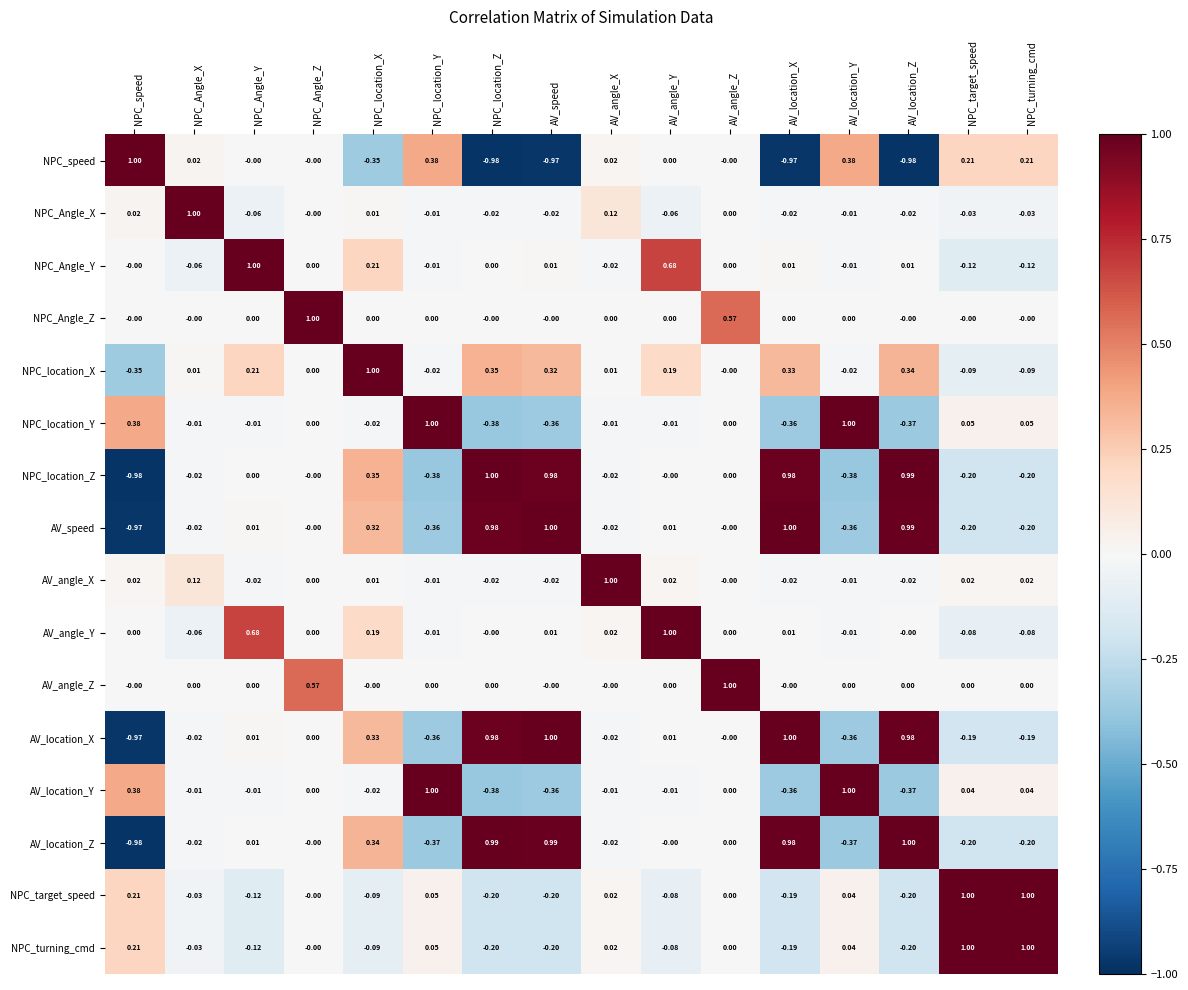

Is the value of NPC_speed at NPC_Angle_Y greater than the value of AV_location_X at NPC_location_Y?

Yes